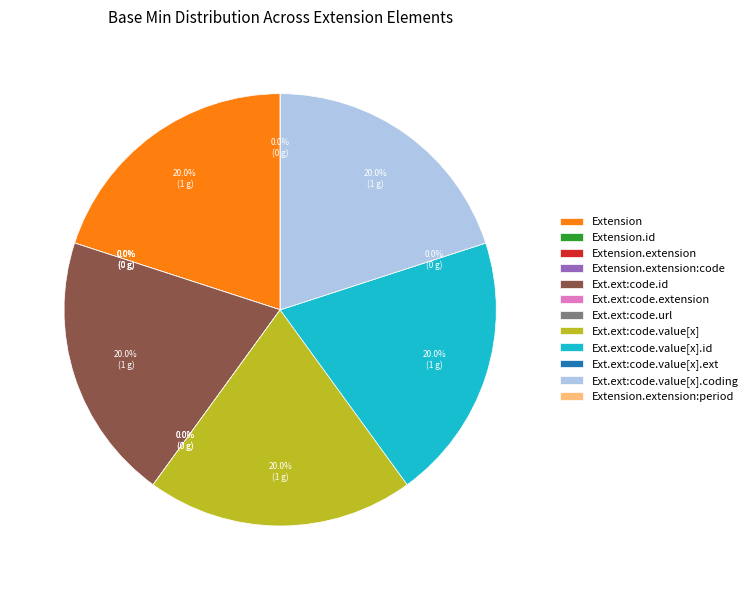

Combined, do Extension.extension:code.url and Extension.extension:code.extension account for over 50%?

No